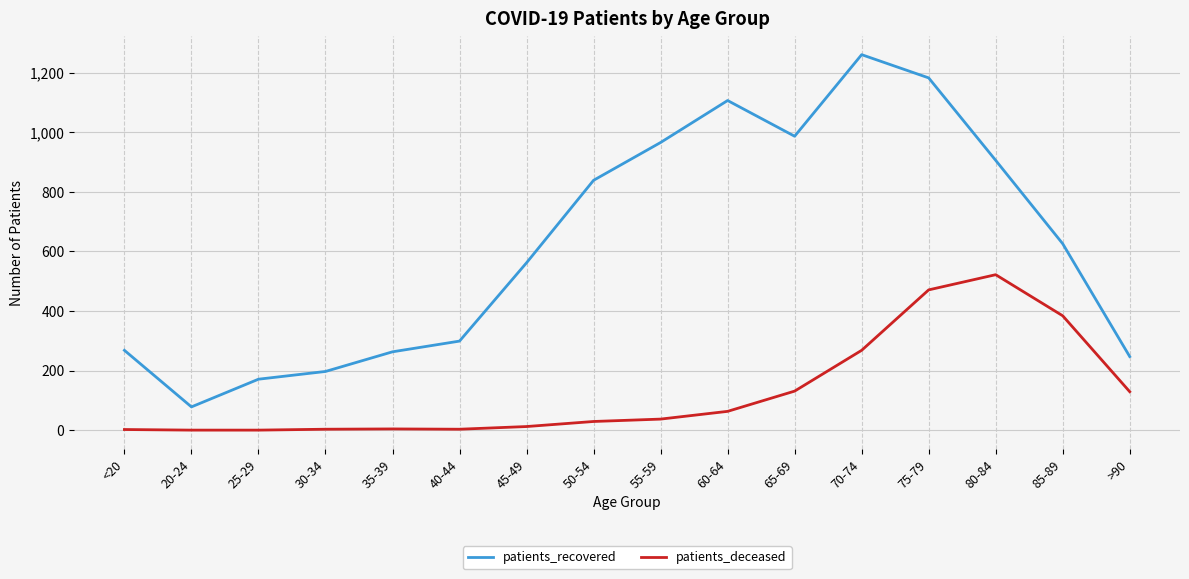

What is the maximum value shown in the chart?

1261